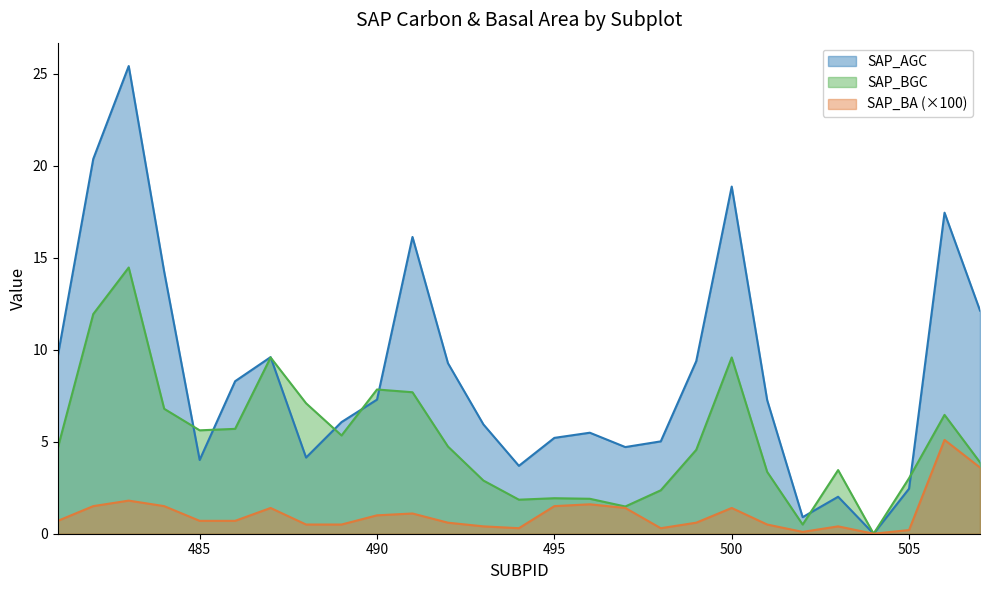

How many lines are shown in the chart?

3